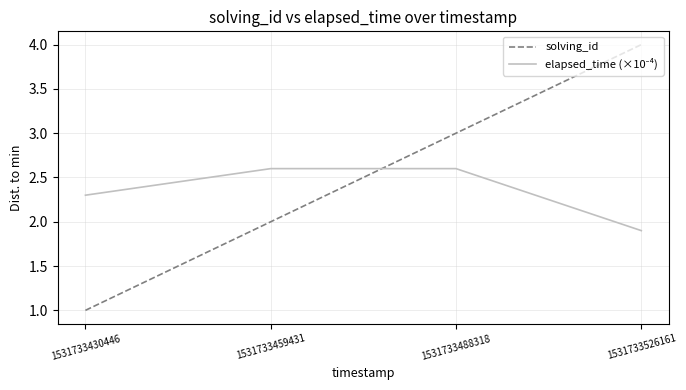

Read the solving_id value at 1531733488318.

3.0